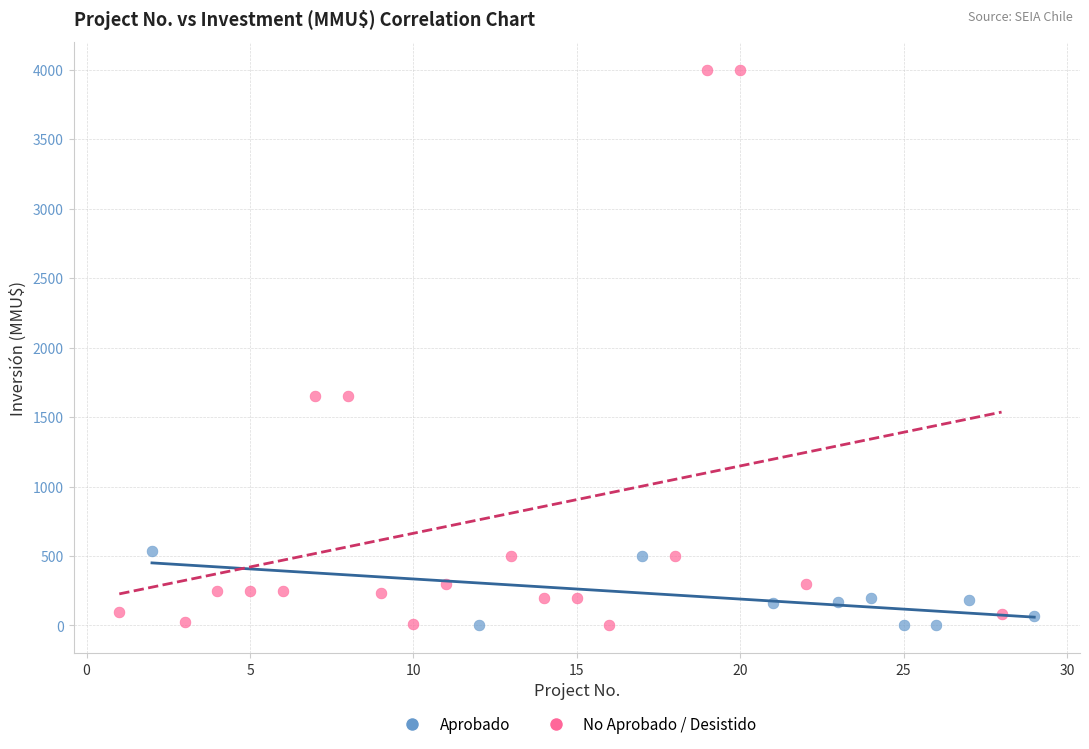

Which series reaches the maximum Y coordinate?

No Aprobado / Desistido